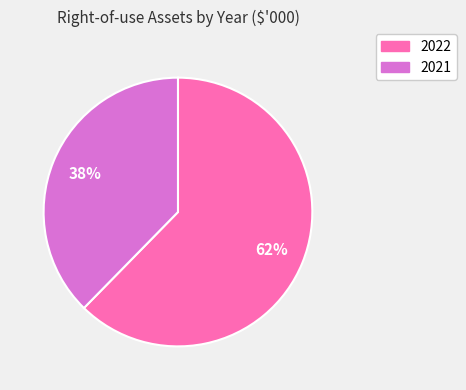

Count the number of slices in the pie.

2